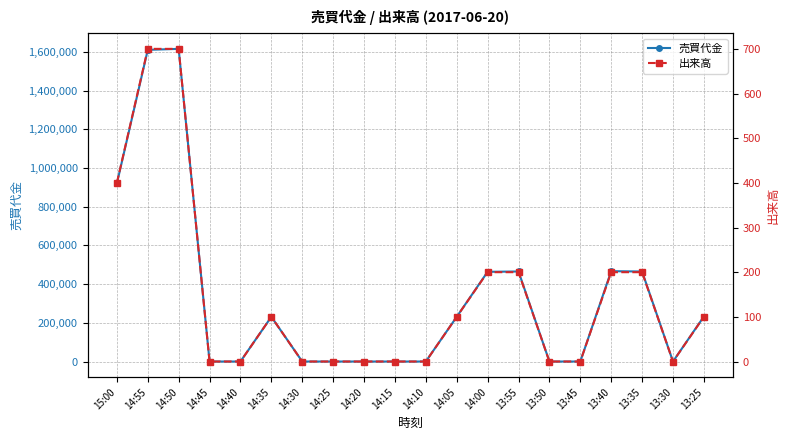

True or false: 売買代金 and 出来高 intersect in this chart.

False